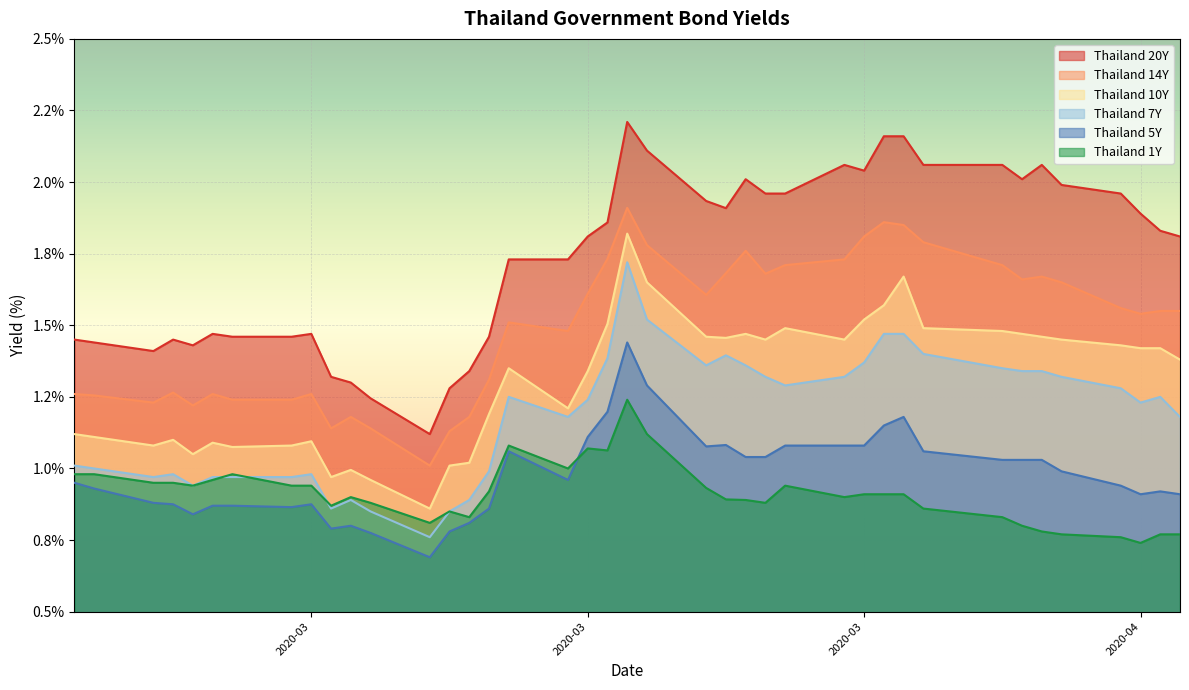

What are all the series names shown in the legend?

Thailand 20Y, Thailand 14Y, Thailand 10Y, Thailand 7Y, Thailand 5Y, Thailand 1Y